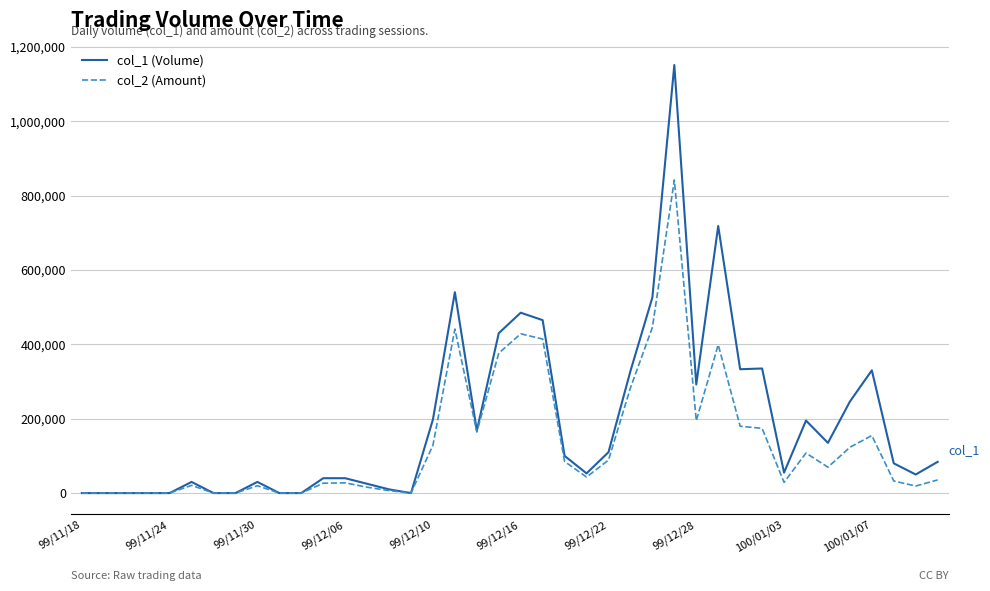

Rank the series by their average value, from highest to lowest.

col_1 (Volume), col_2 (Amount)